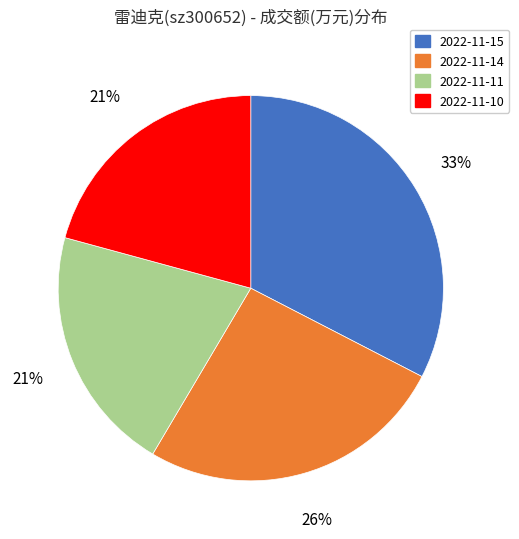

Does any single category account for the majority?

No